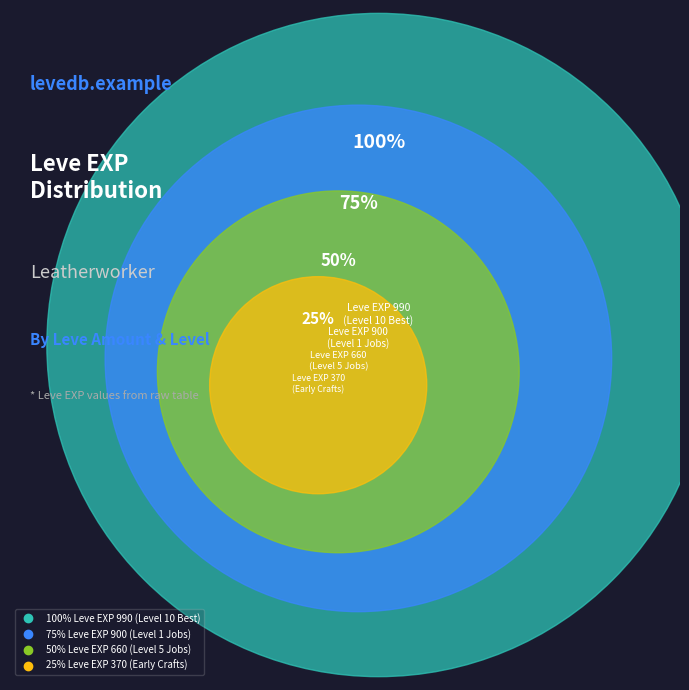

Which category has the biggest portion of the pie?

1